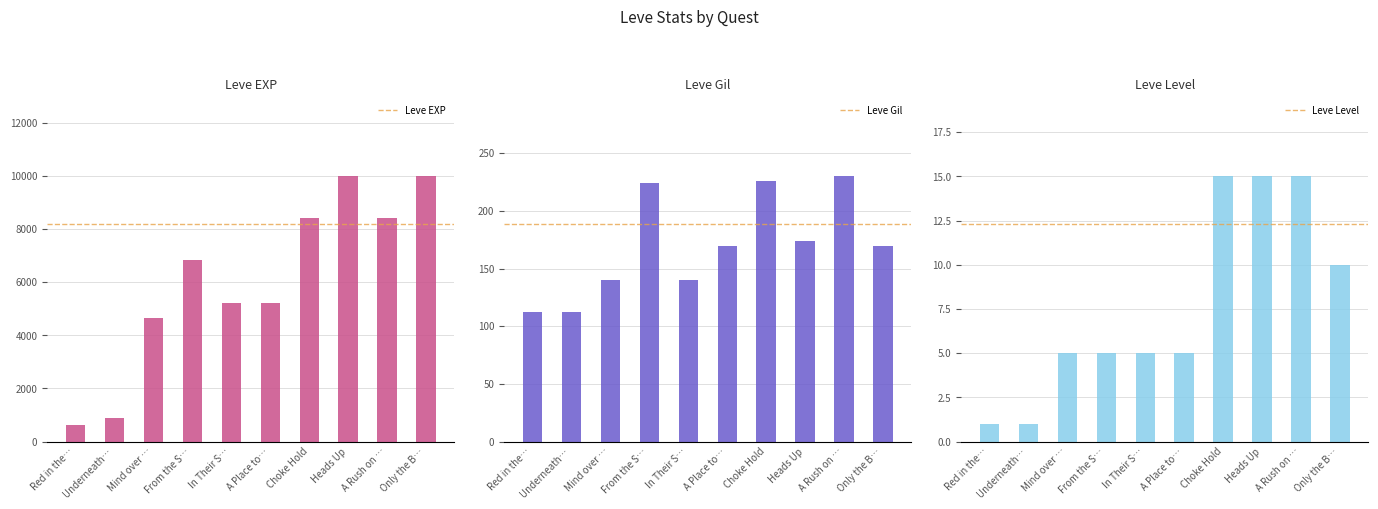

What is the value of the Leve EXP bar at the 6th from the left?

5220